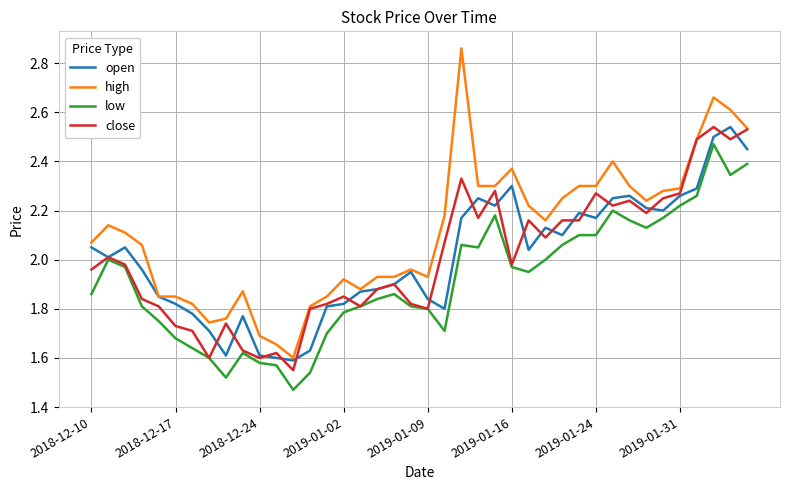

True or false: low and high cross at least once.

False